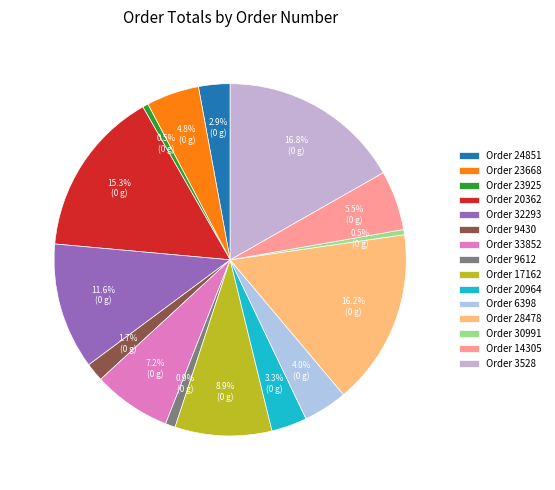

What is the largest slice in the pie chart?

Order 3528